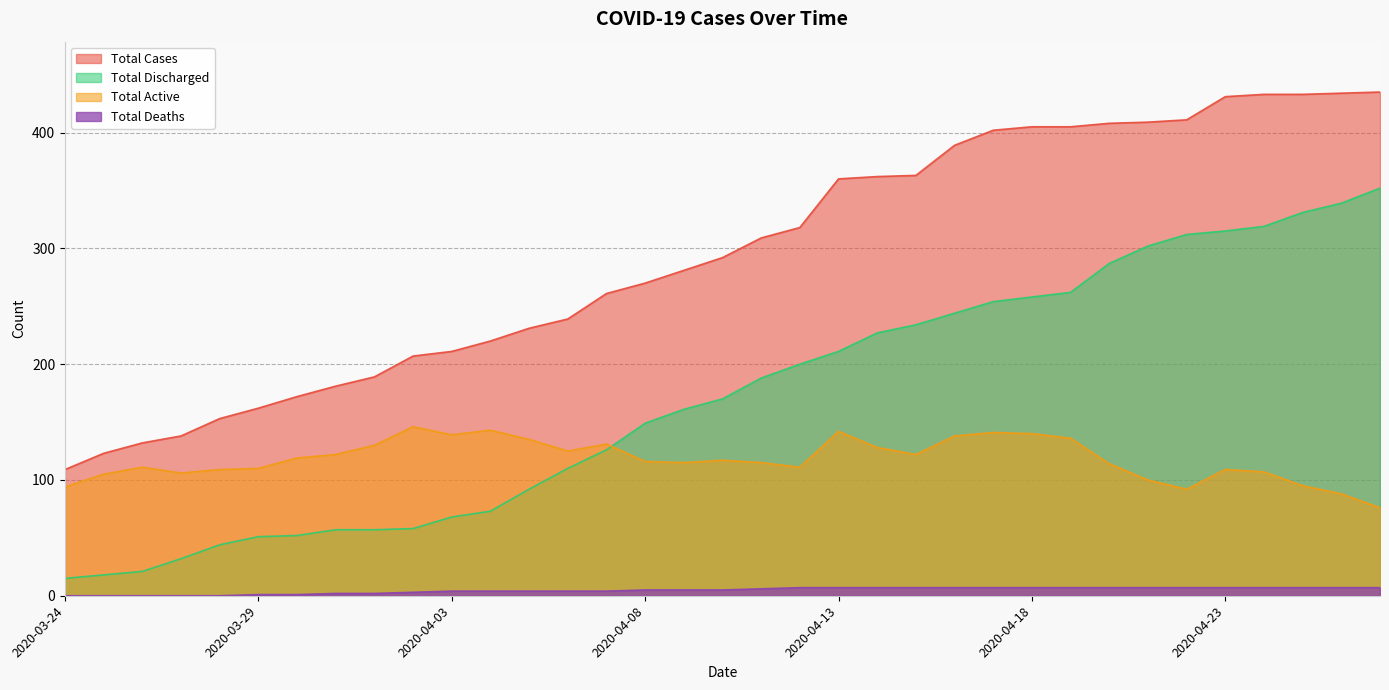

What is the sum of all Total Cases values?

10278